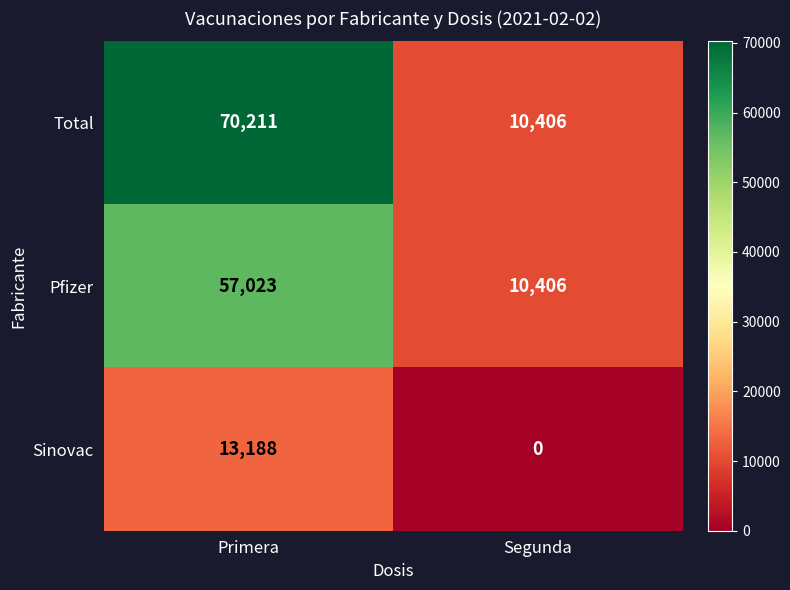

Reading right to left, extract all data points from this chart.

Total: 10406	70211
Pfizer: 10406	57023
Sinovac: 0	13188